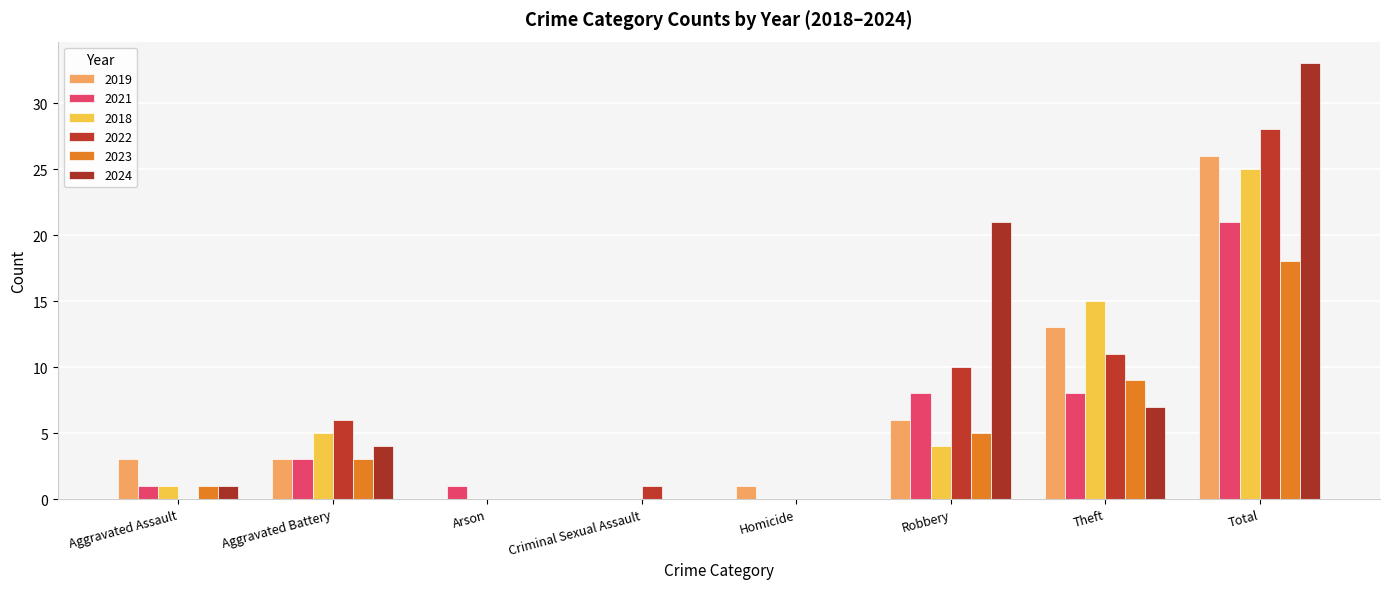

Reading left to right, extract all data points from this chart.

2019: 3	3	0	0	1	6	13	26
2021: 1	3	1	0	0	8	8	21
2018: 1	5	0	0	0	4	15	25
2022: 0	6	0	1	0	10	11	28
2023: 1	3	0	0	0	5	9	18
2024: 1	4	0	0	0	21	7	33